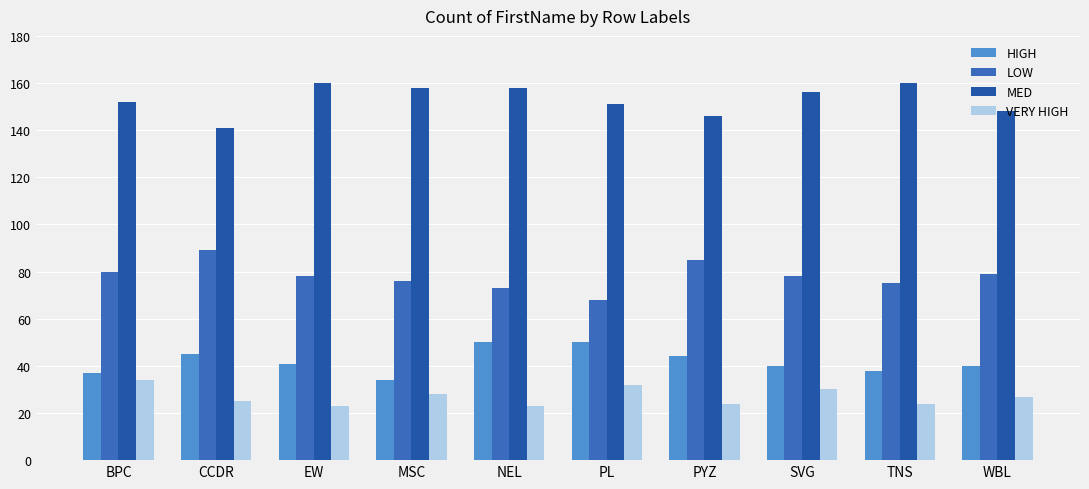

Reading left to right, extract all data points from this chart.

HIGH: BPC=37	CCDR=45	EW=41	MSC=34	NEL=50	PL=50	PYZ=44	SVG=40	TNS=38	WBL=40
LOW: BPC=80	CCDR=89	EW=78	MSC=76	NEL=73	PL=68	PYZ=85	SVG=78	TNS=75	WBL=79
MED: BPC=152	CCDR=141	EW=160	MSC=158	NEL=158	PL=151	PYZ=146	SVG=156	TNS=160	WBL=148
VERY HIGH: BPC=34	CCDR=25	EW=23	MSC=28	NEL=23	PL=32	PYZ=24	SVG=30	TNS=24	WBL=27